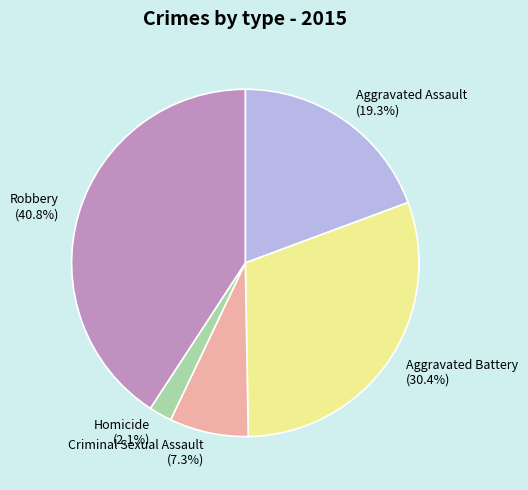

Between Aggravated Assault and Robbery, which is larger?

Robbery